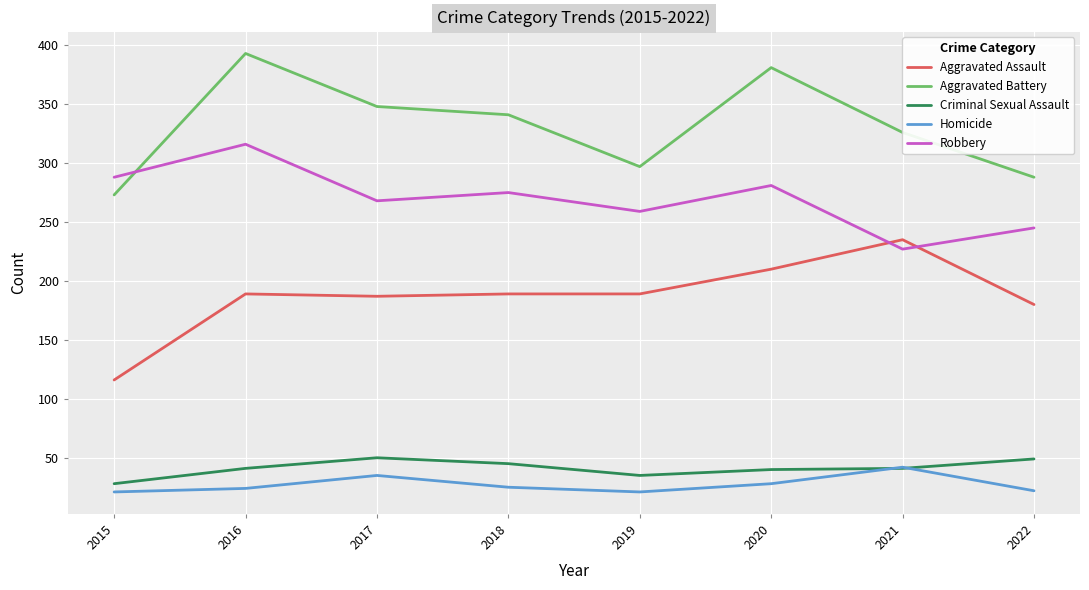

True or false: Criminal Sexual Assault has a value of 41 at 2016.

True